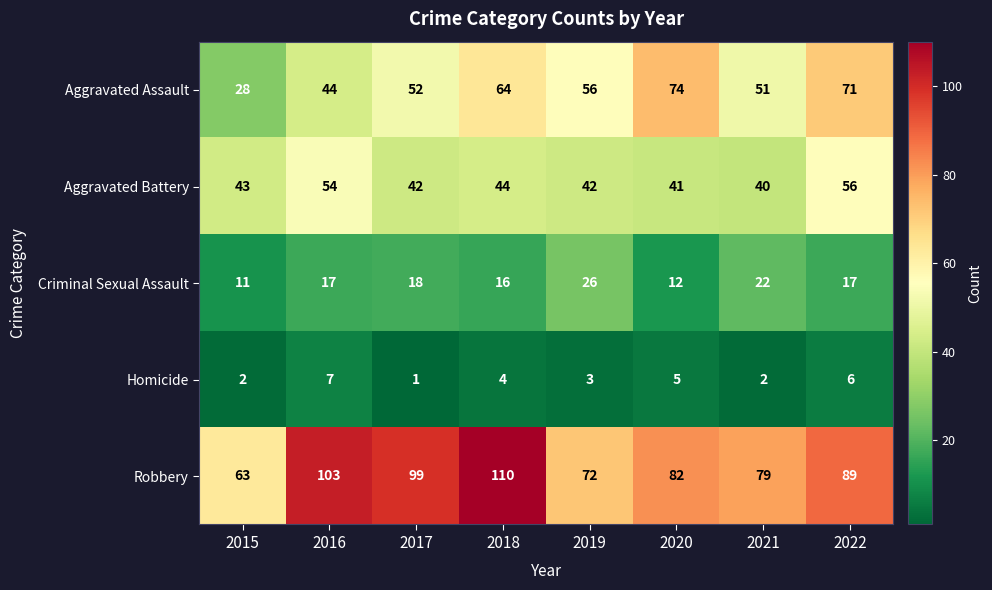

Rank the series at 2015 from lowest to highest value.

Homicide, Criminal Sexual Assault, Aggravated Assault, Aggravated Battery, Robbery